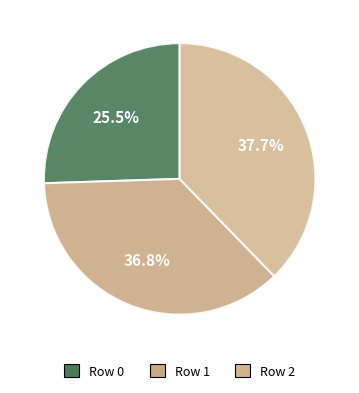

Which slice is the smallest?

Row 0